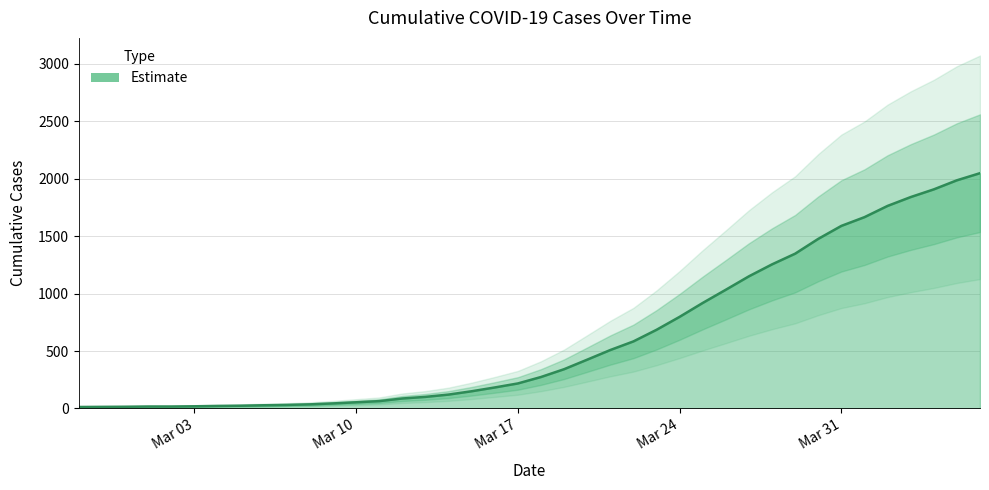

What is the value of the 27th point from the left?

798